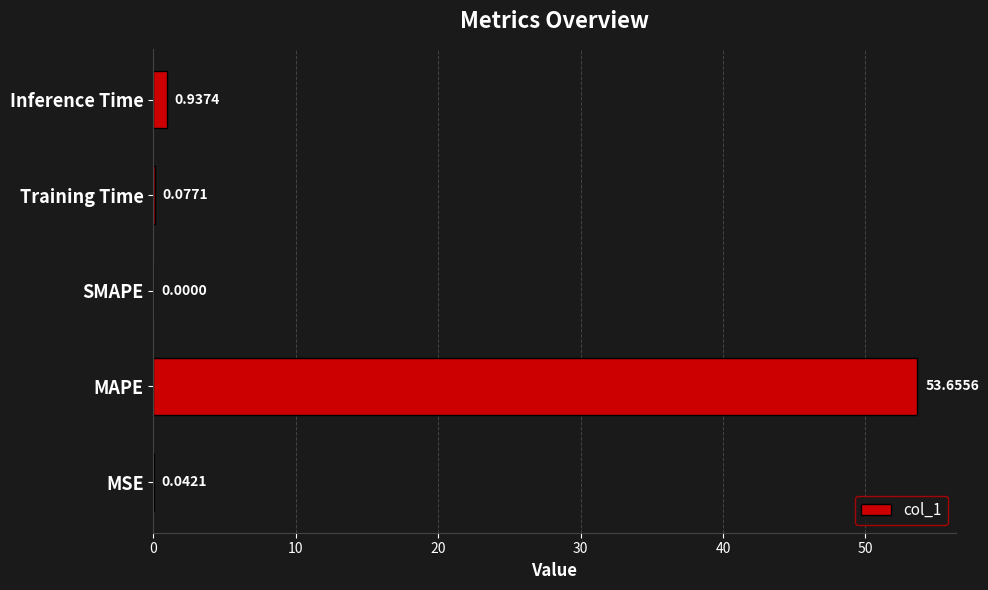

What is the change in value from MAPE to Inference Time?

-52.7